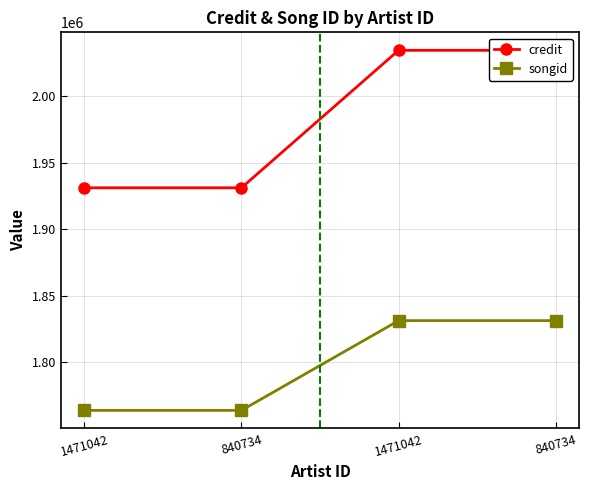

Between 840734 and 1471042, which series saw the biggest shift?

credit